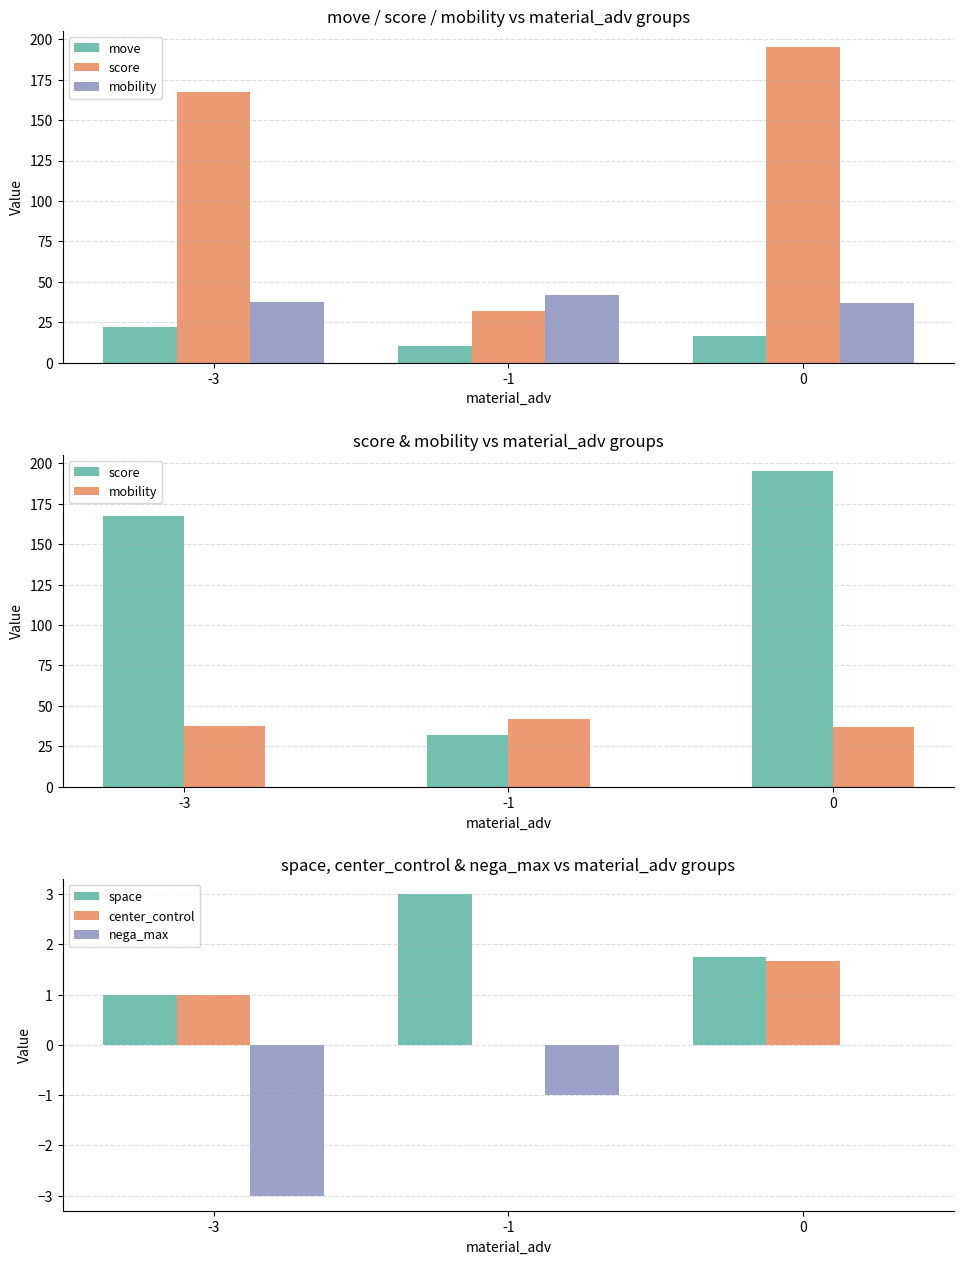

How many data points in score are above 167?

2